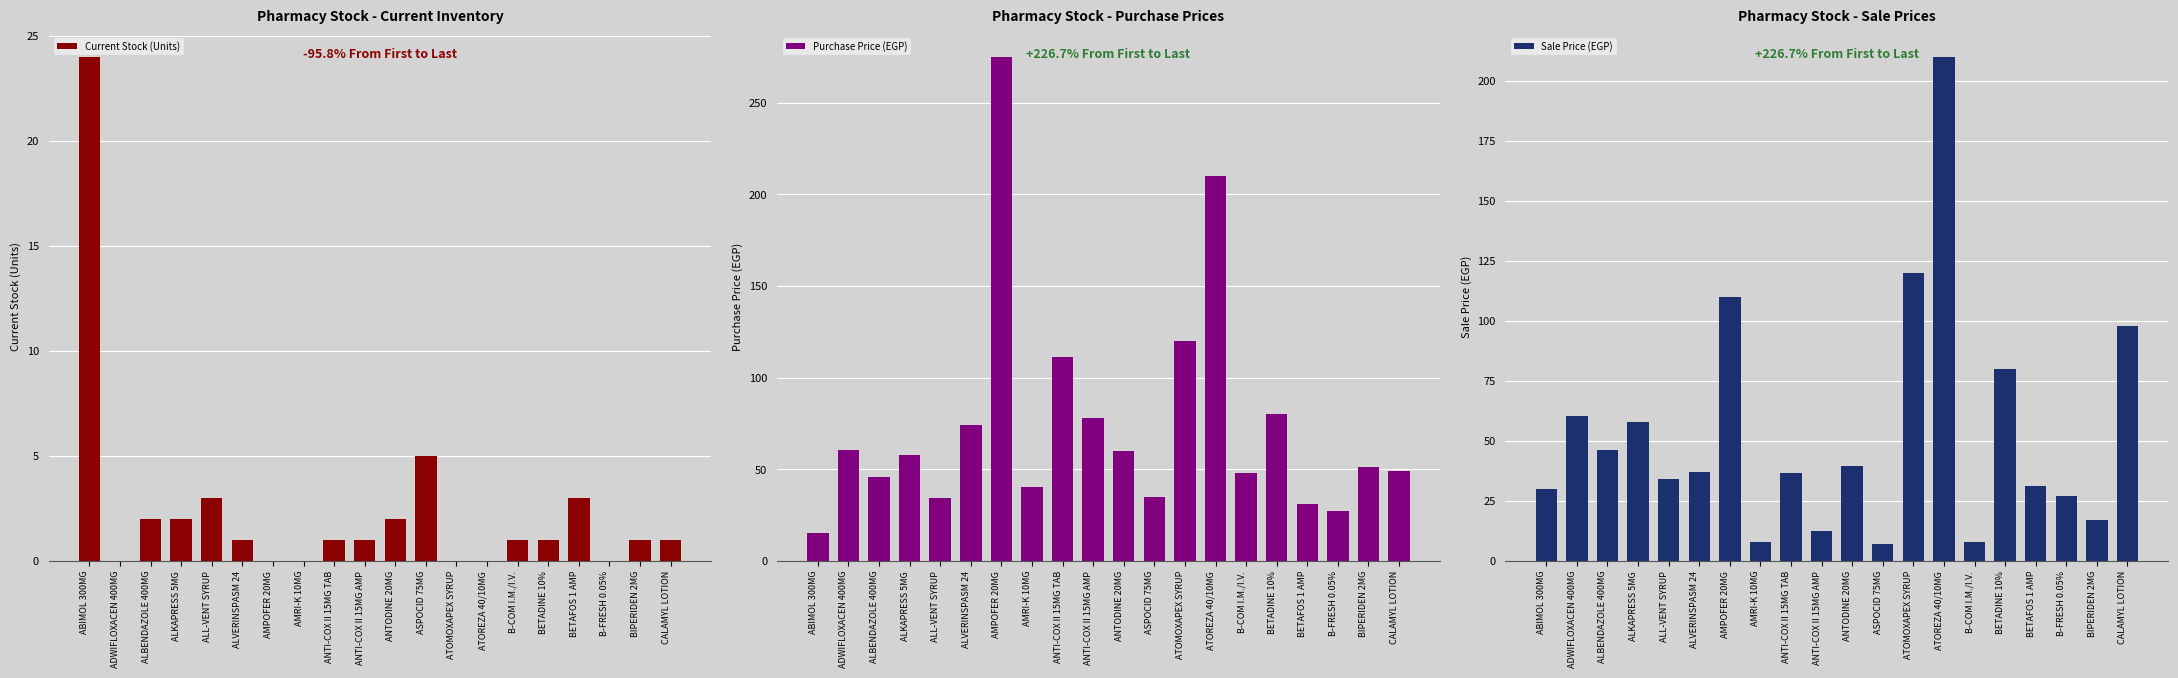

Which has a higher value, ATOMOXAPEX SYRUP or ADWIFLOXACEN 400MG?

ATOMOXAPEX SYRUP